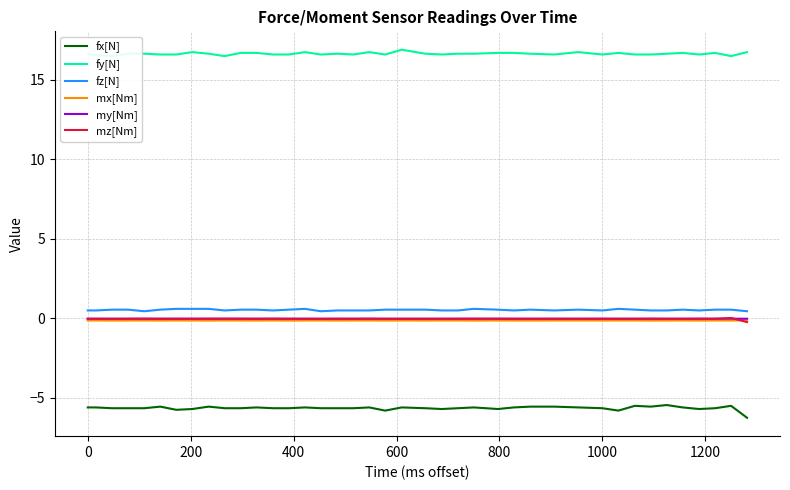

True or false: fx[N] and fz[N] cross at least once.

False